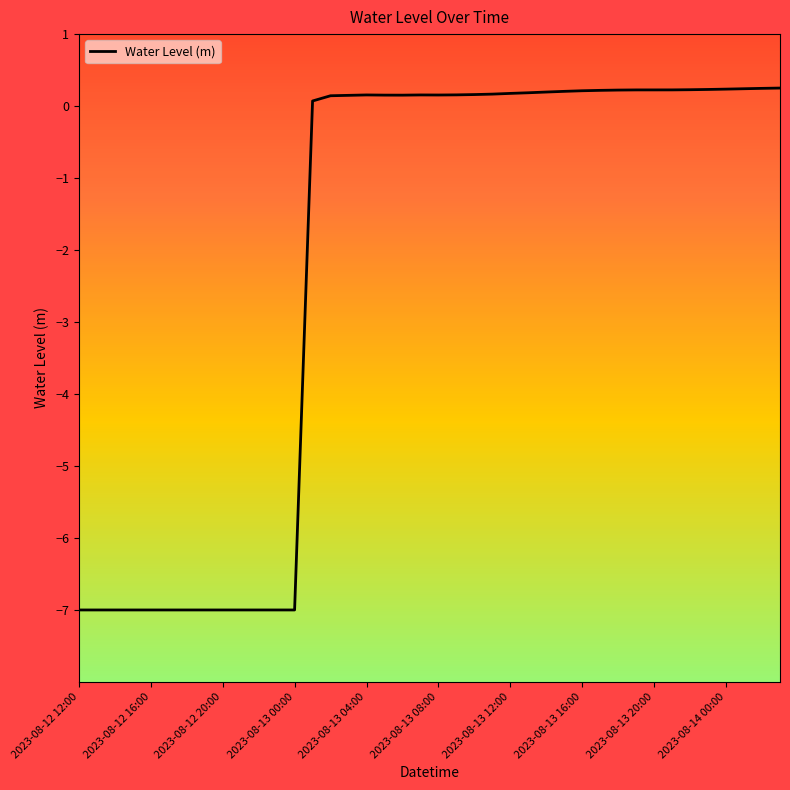

What is the sum of all values?

-85.9